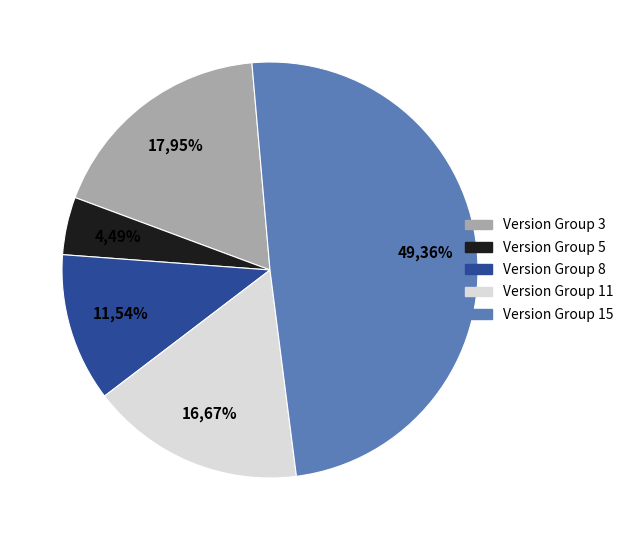

How many slices are in this pie chart?

5